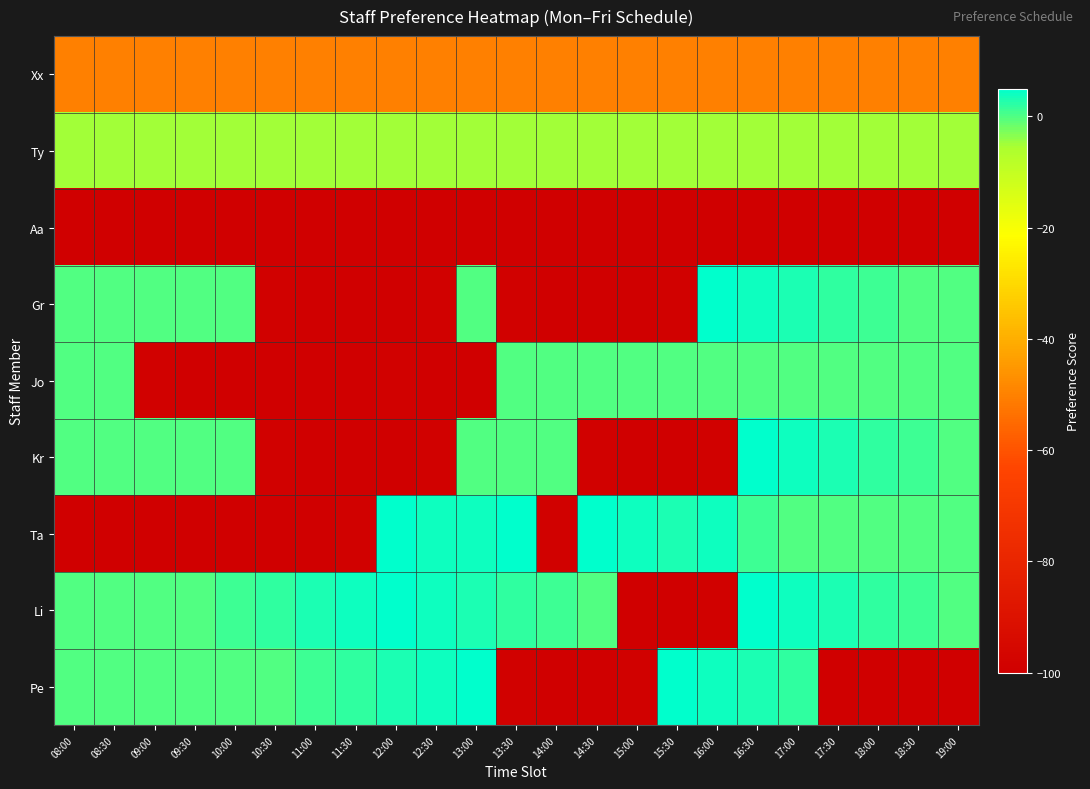

What is the smallest value displayed?

-100